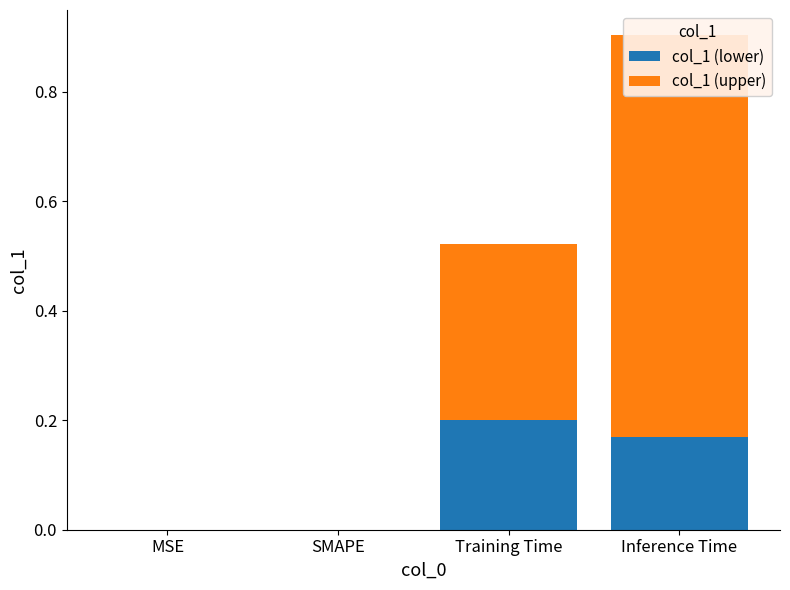

What is the difference between the maximum and second lowest values in the col_1 (upper) series?

0.7